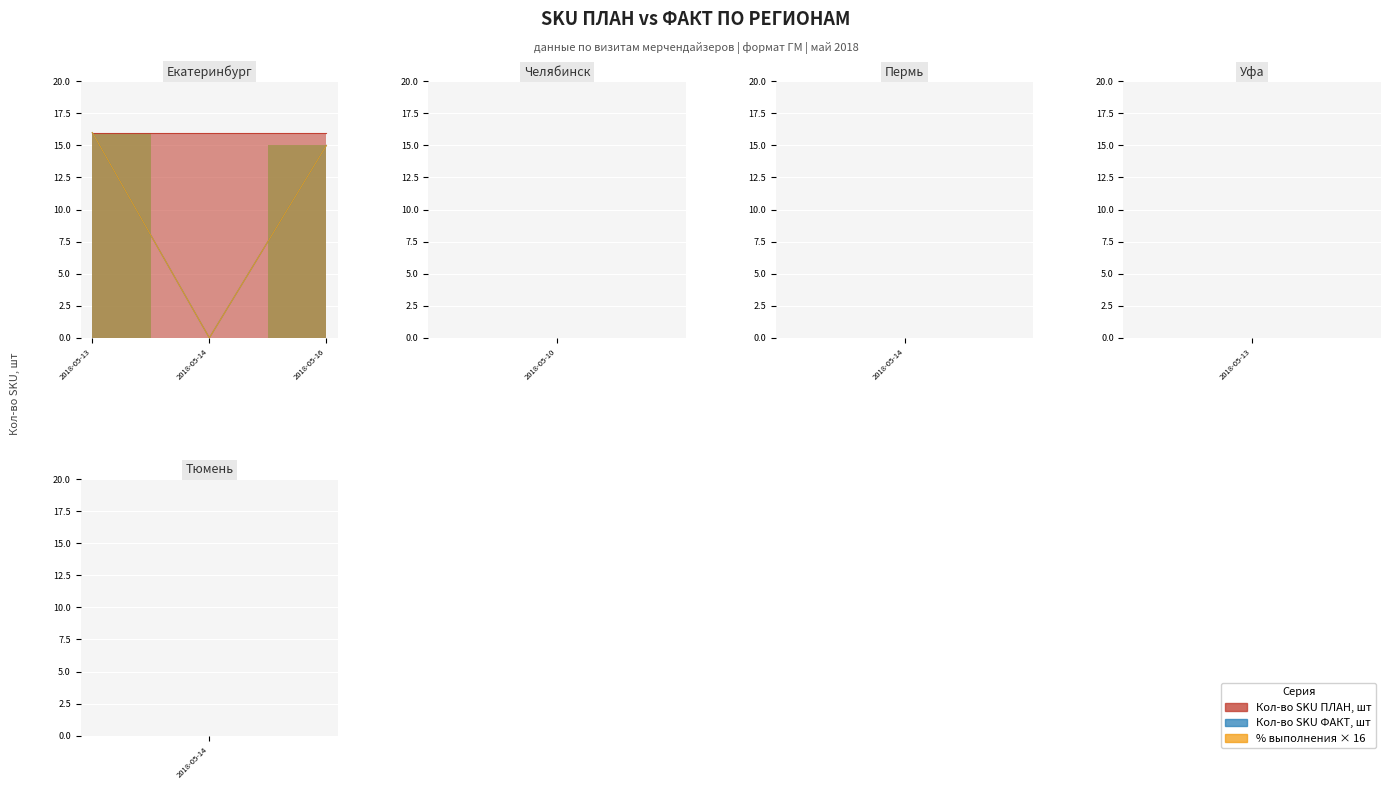

At which category is the sum across all series the highest?

2018-05-13